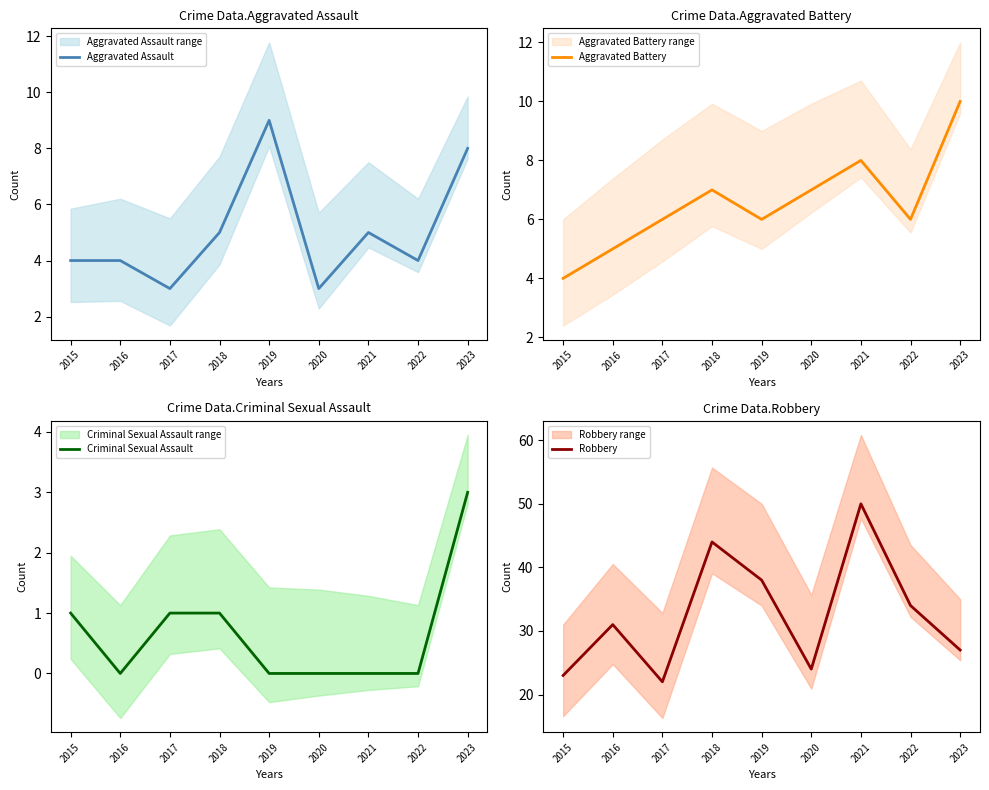

How many Aggravated Assault values are between 4 and 5?

5